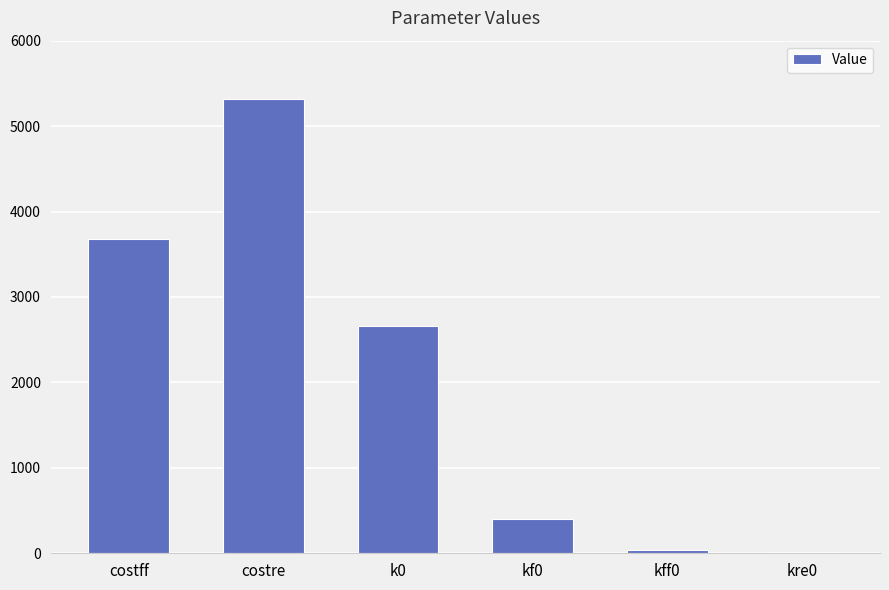

What is the sum of the values at costre and costff?

8992.0